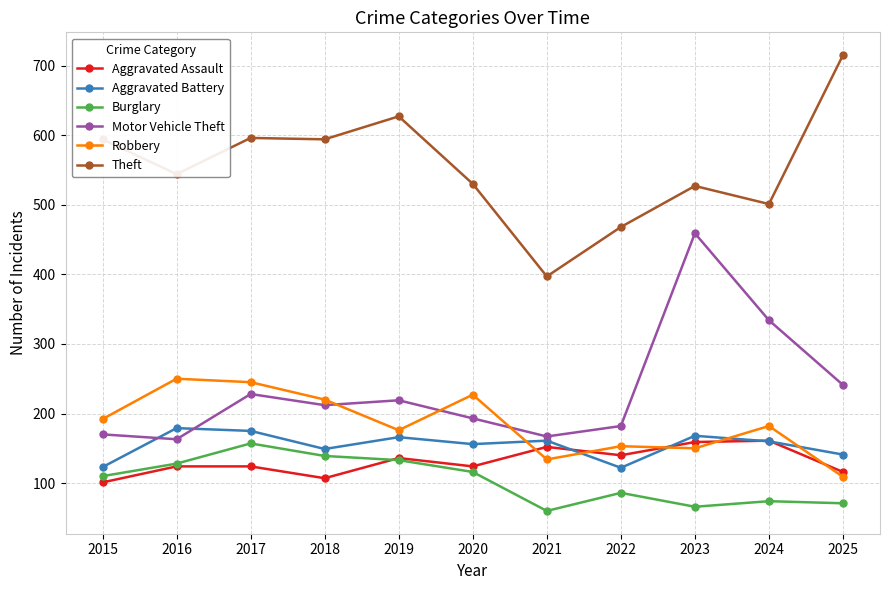

How many values in the Burglary series are below 110?

5